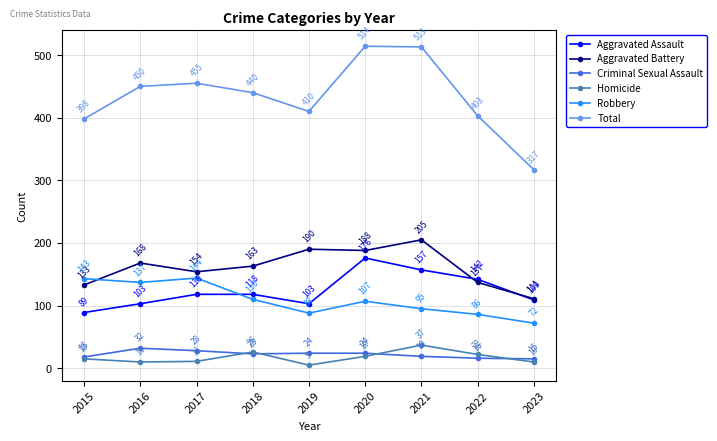

What is the sum of all Criminal Sexual Assault values?

199